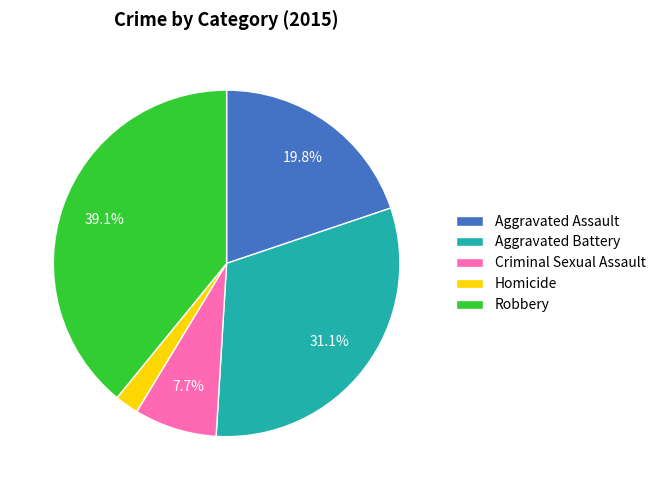

The Aggravated Battery slice represents 31% of the pie. True or false?

True